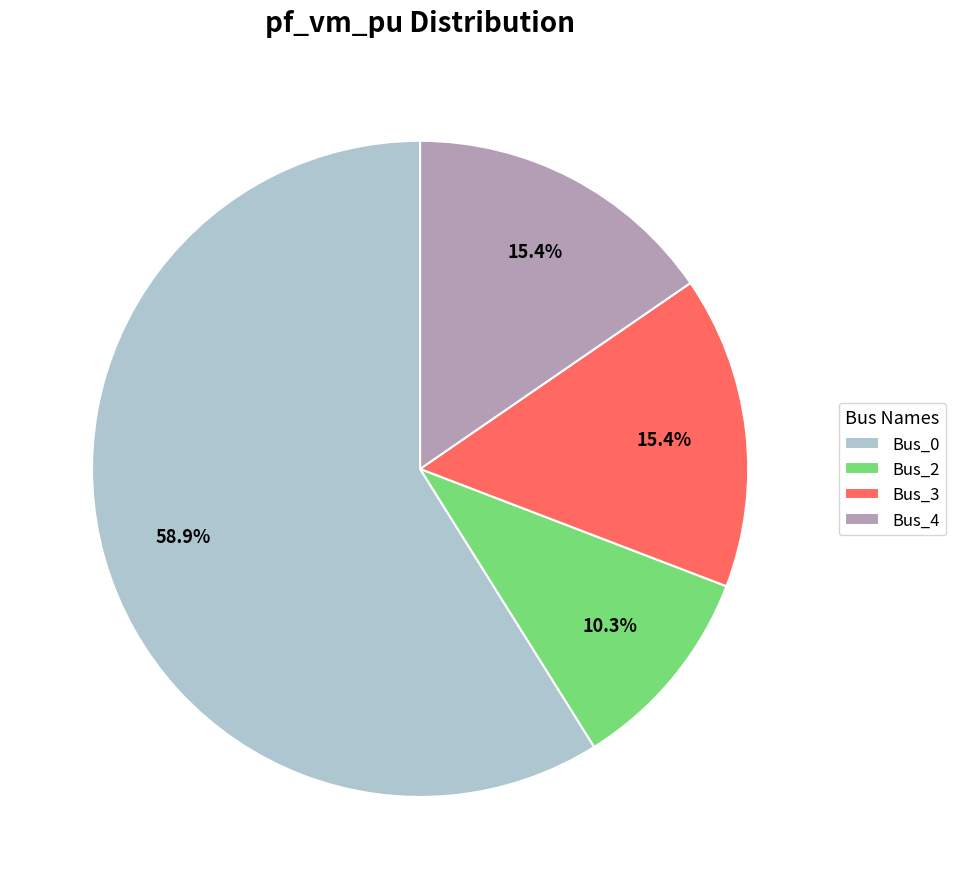

Approximately how many times larger is the value at Bus_2 compared to Bus_4?

0.7